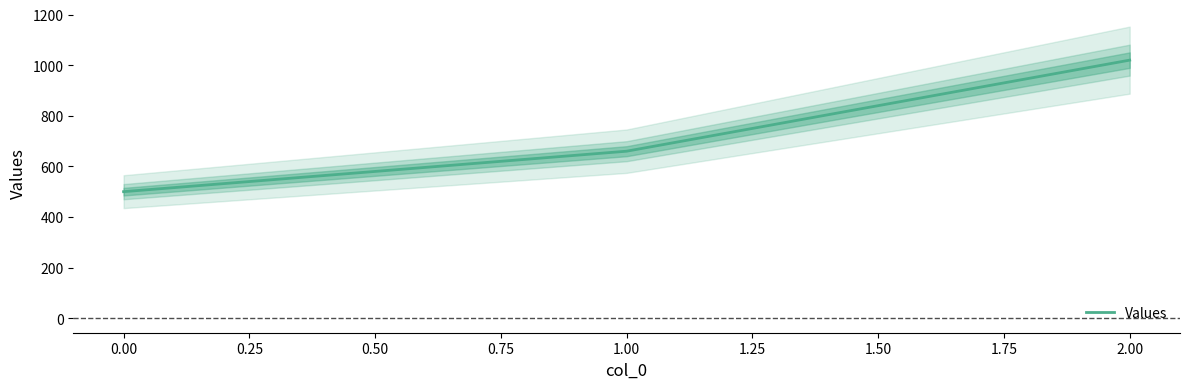

Count the number of values greater than 660.

1